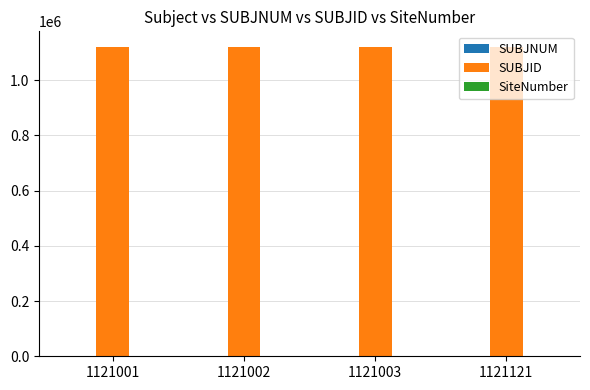

The value of SUBJID at 1121001 is 1121001. True or false?

True